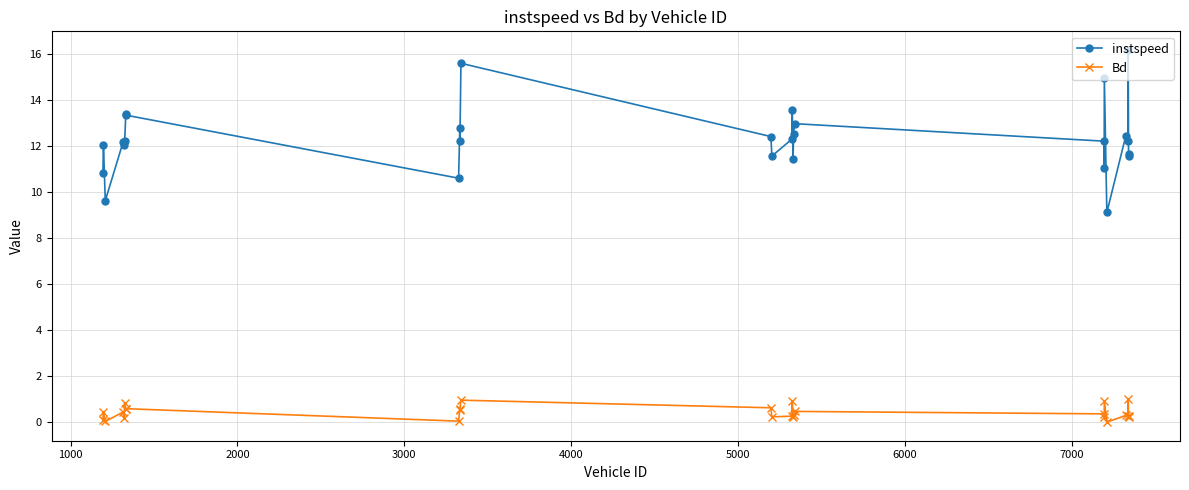

True or false: Bd and instspeed intersect in this chart.

False